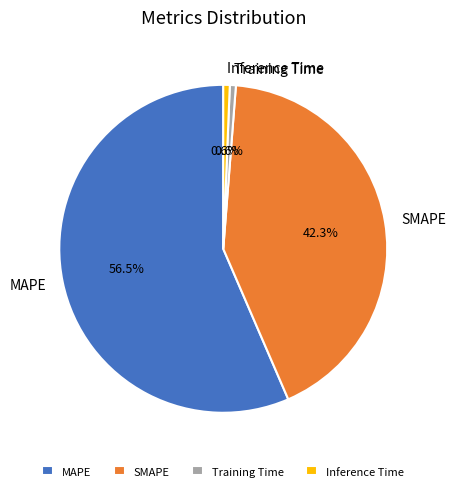

Which slice is the largest?

MAPE